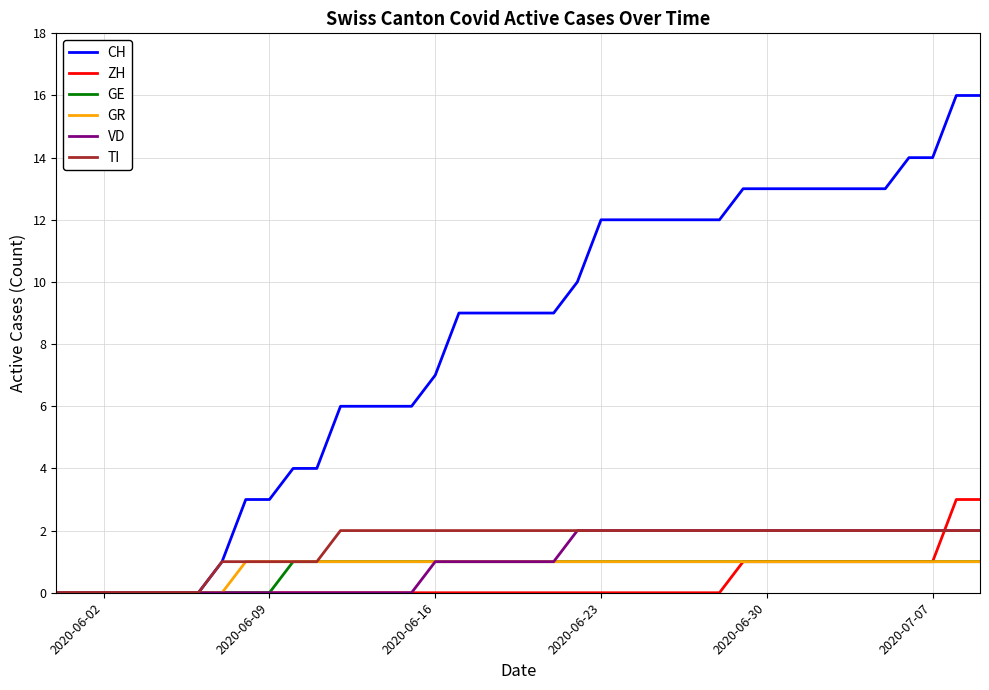

Which series has the largest total across all categories?

CH